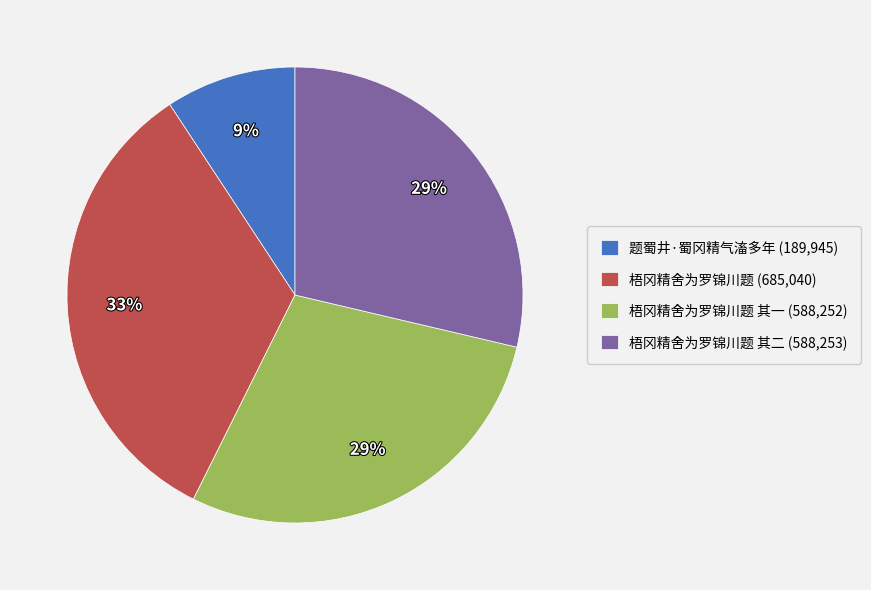

Between 题蜀井·蜀冈精气滀多年 (189,945) and 梧冈精舍为罗锦川题 其一 (588,252), which is larger?

梧冈精舍为罗锦川题 其一 (588,252)